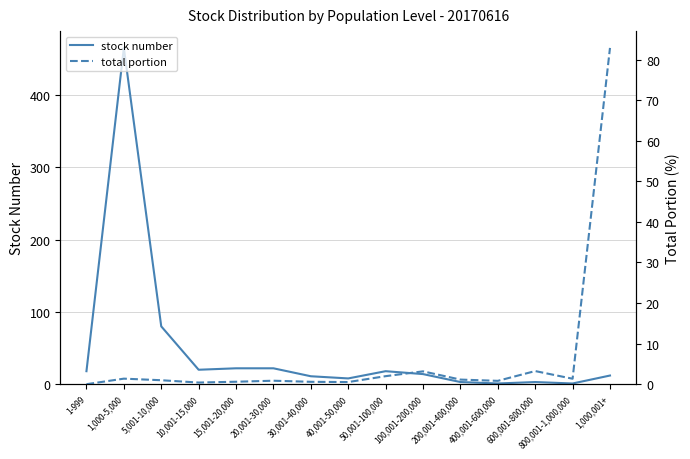

At how many categories does at least one series exceed 41?

3